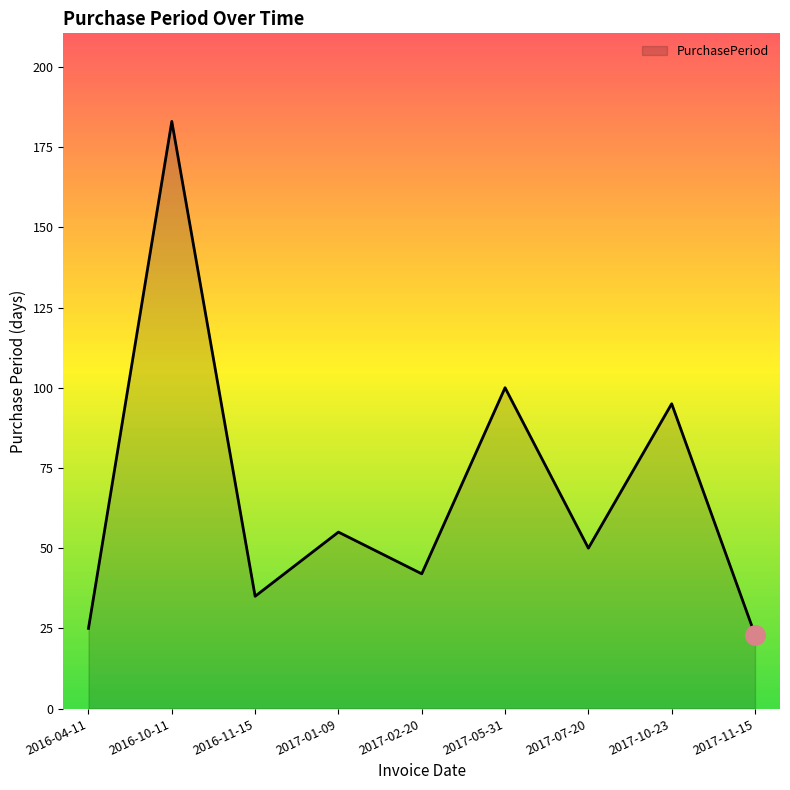

Rank the categories by value from lowest to highest.

2017-11-15, 2016-04-11, 2016-11-15, 2017-02-20, 2017-07-20, 2017-01-09, 2017-10-23, 2017-05-31, 2016-10-11